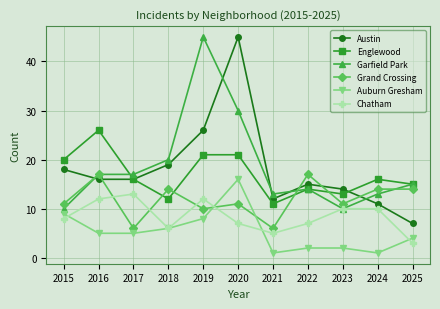

Reading left to right, what are all the values shown in this chart?

Austin: 18	16	16	19	26	45	12	15	14	11	7
Englewood: 20	26	16	12	21	21	11	14	13	16	15
Garfield Park: 10	17	17	20	45	30	13	14	10	13	15
Grand Crossing: 11	17	6	14	10	11	6	17	11	14	14
Auburn Gresham: 9	5	5	6	8	16	1	2	2	1	4
Chatham: 8	12	13	6	12	7	5	7	10	10	3